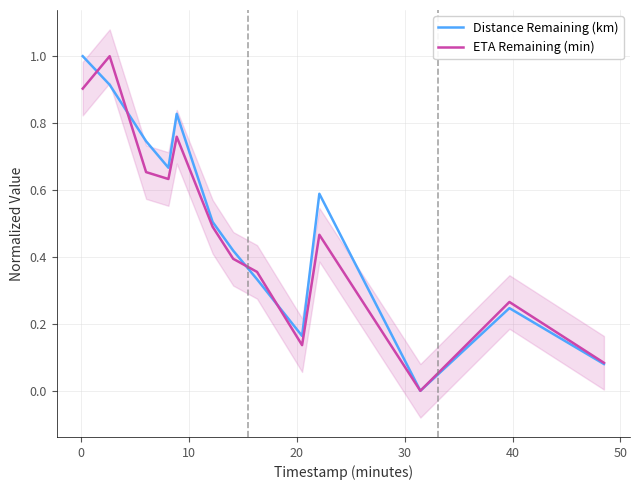

What is the maximum value for ETA Remaining (min)?

1.0